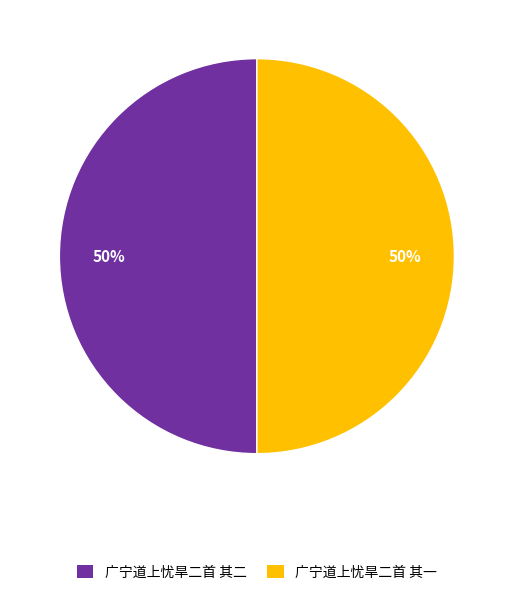

To the nearest percent, what portion does 广宁道上忧旱二首 其一 represent?

50%